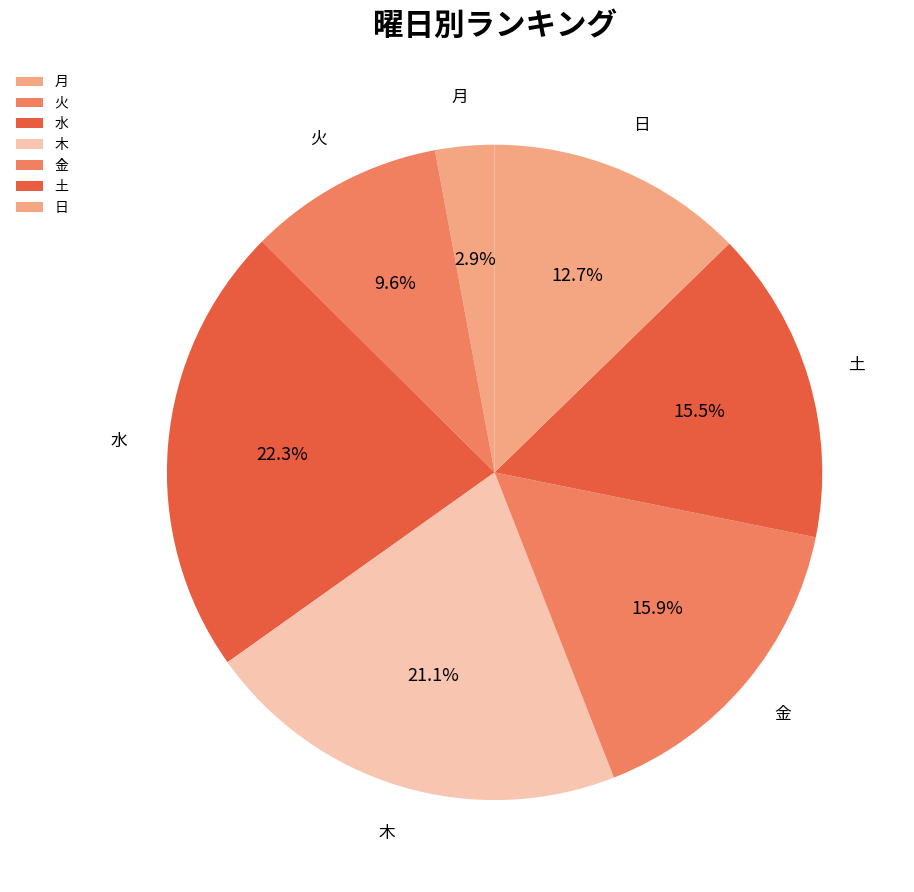

Which category has the smallest portion of the pie?

月